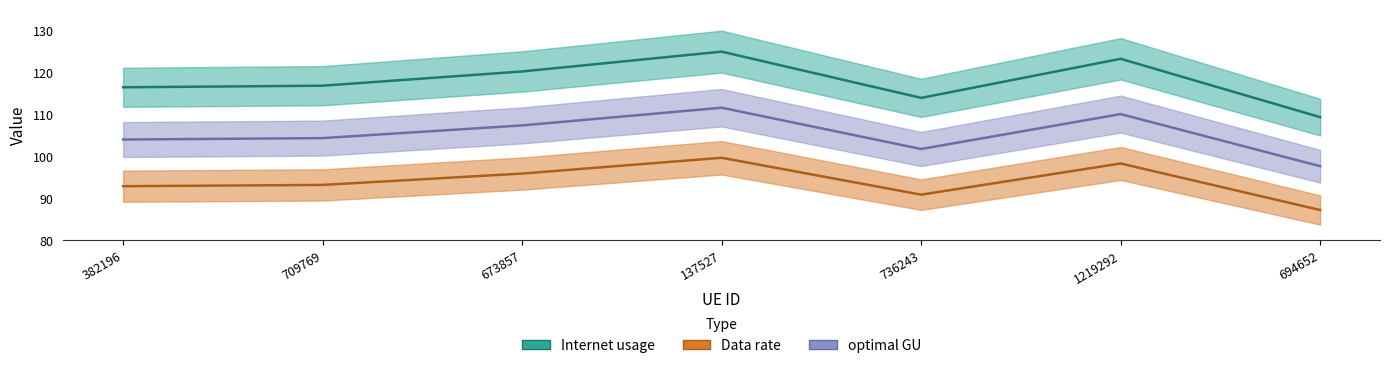

What is the approximate value of optimal GU at 673857?

107.4